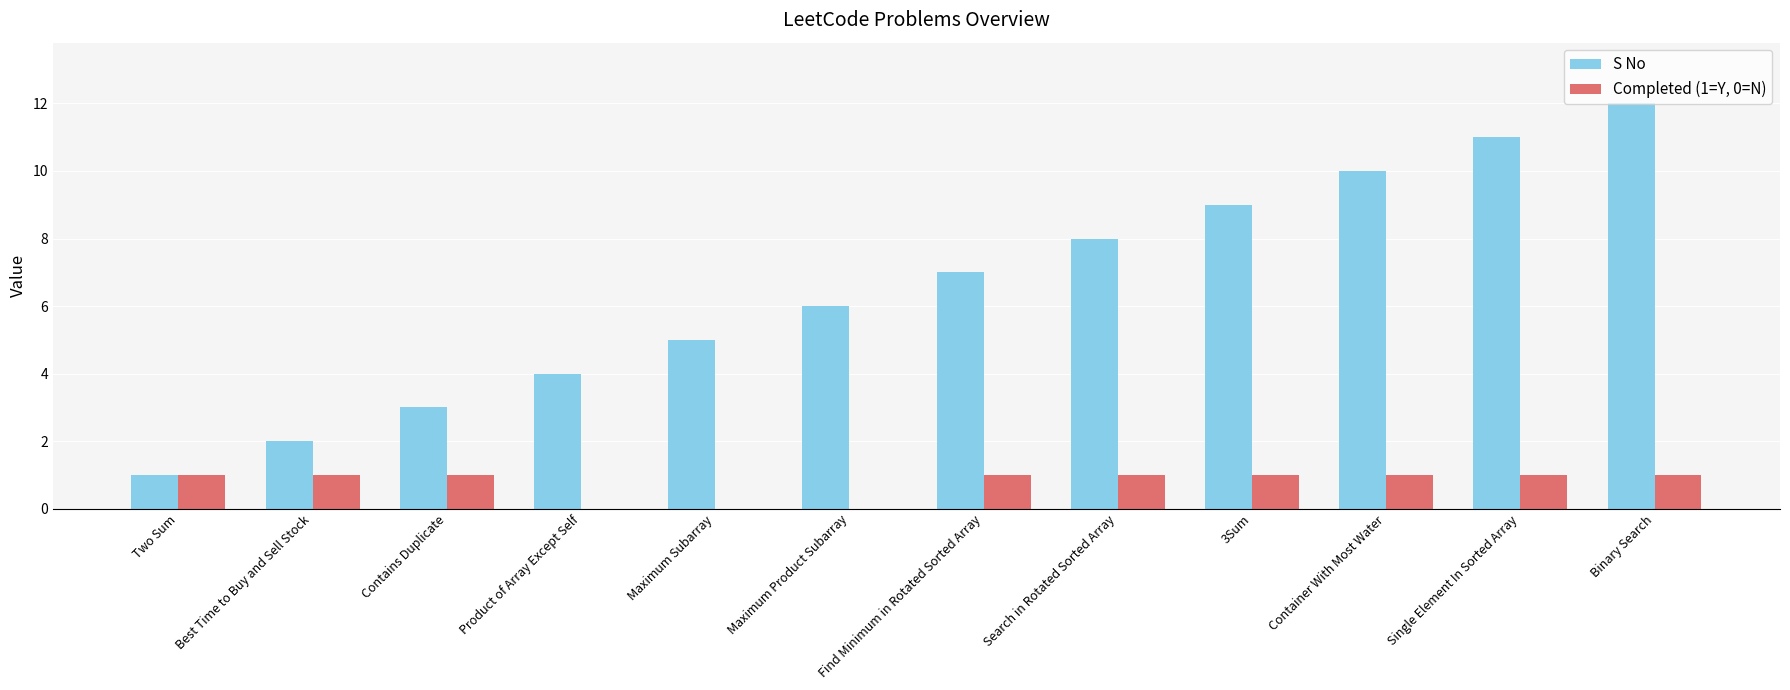

Reading left to right, list all the values displayed in this chart.

S No: Two Sum=1	Best Time to Buy and Sell Stock=2	Contains Duplicate=3	Product of Array Except Self=4	Maximum Subarray=5	Maximum Product Subarray=6	Find Minimum in Rotated Sorted Array=7	Search in Rotated Sorted Array=8	3Sum=9	Container With Most Water=10	Single Element In Sorted Array=11	Binary Search=12
Completed (1=Y, 0=N): Two Sum=1	Best Time to Buy and Sell Stock=1	Contains Duplicate=1	Product of Array Except Self=0	Maximum Subarray=0	Maximum Product Subarray=0	Find Minimum in Rotated Sorted Array=1	Search in Rotated Sorted Array=1	3Sum=1	Container With Most Water=1	Single Element In Sorted Array=1	Binary Search=1